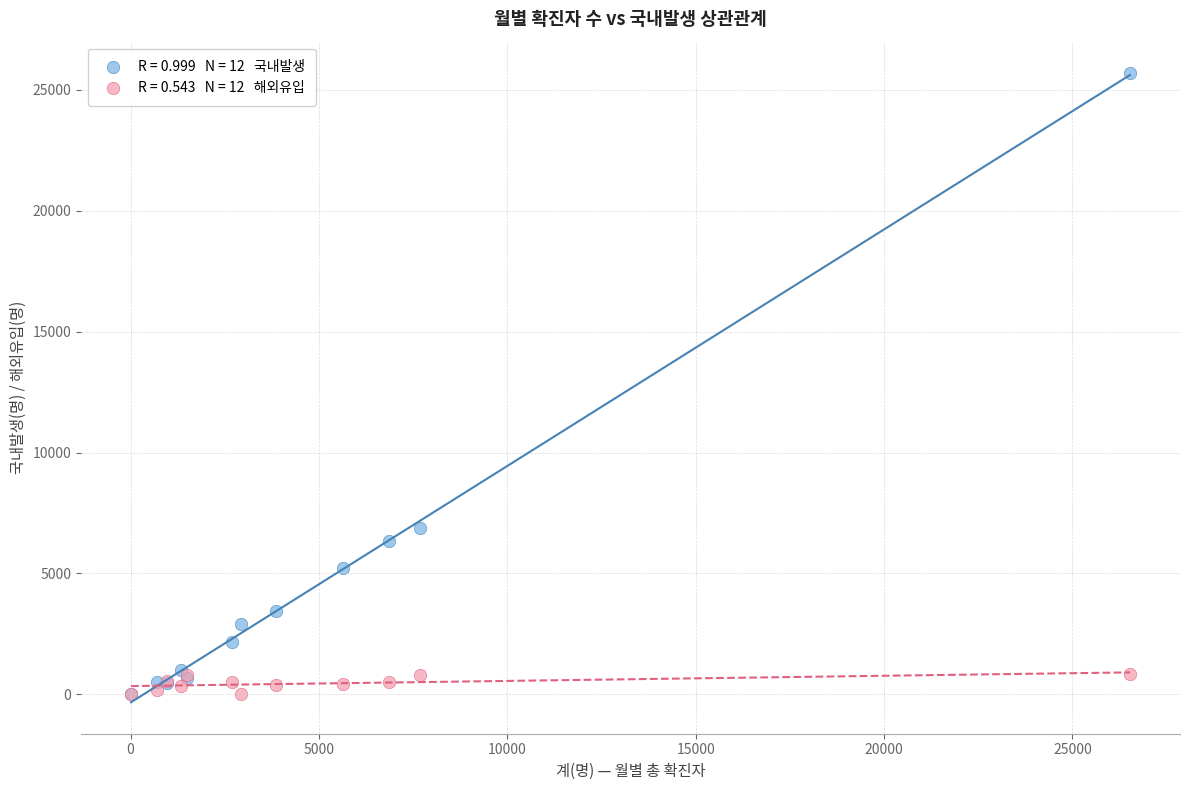

Across all series, what Y value is closest to 12850?

6895